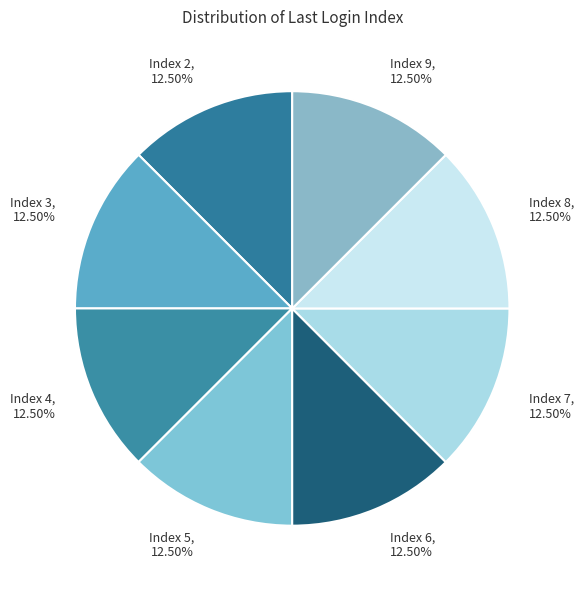

Approximately how many times larger is the value at Index 2 compared to Index 6?

1.0